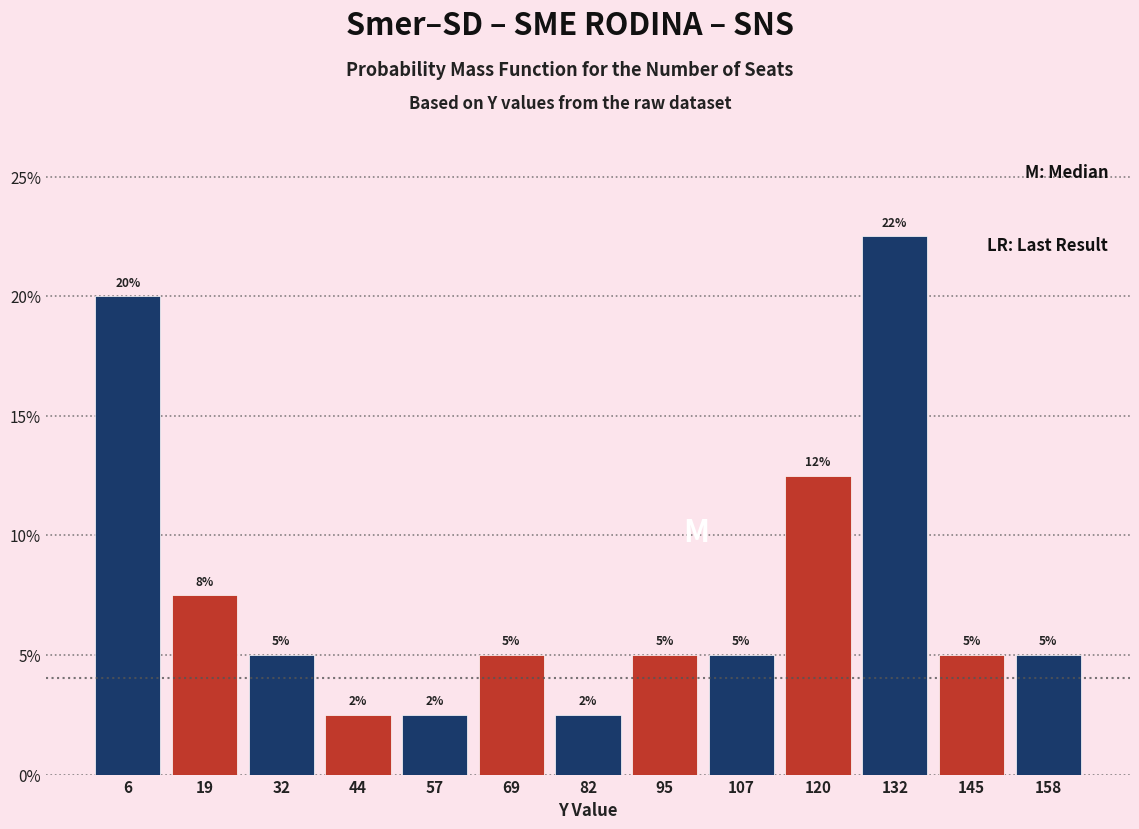

Which range on the x-axis has the tallest bar?

126 to 138